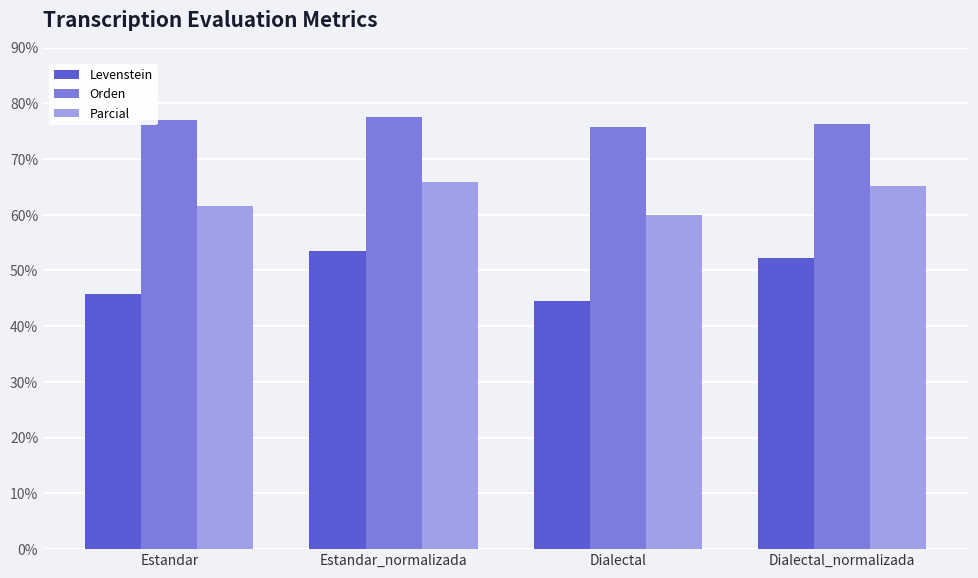

At which label does Levenstein reach its peak?

Estandar_normalizada